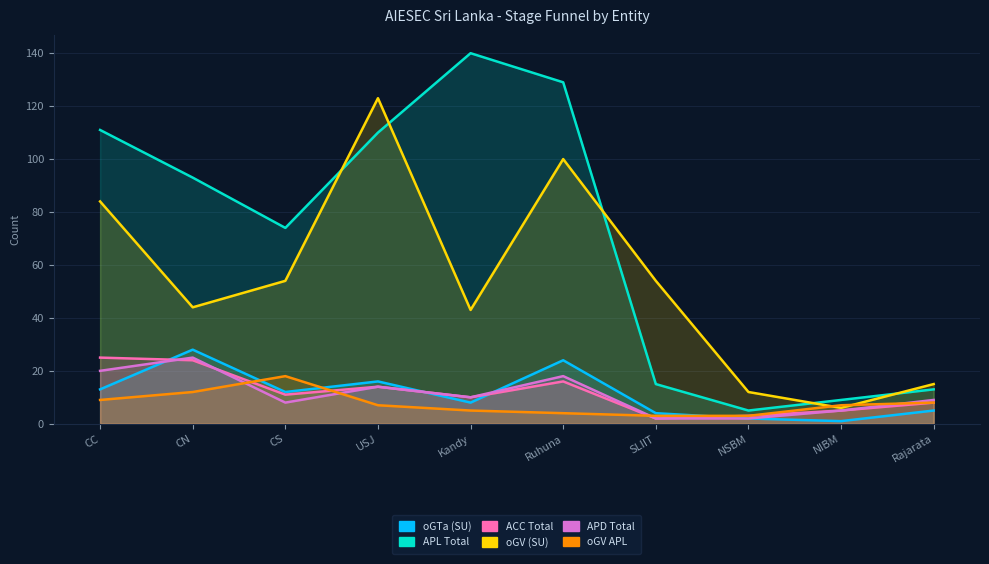

At how many categories does at least one series exceed 30?

7